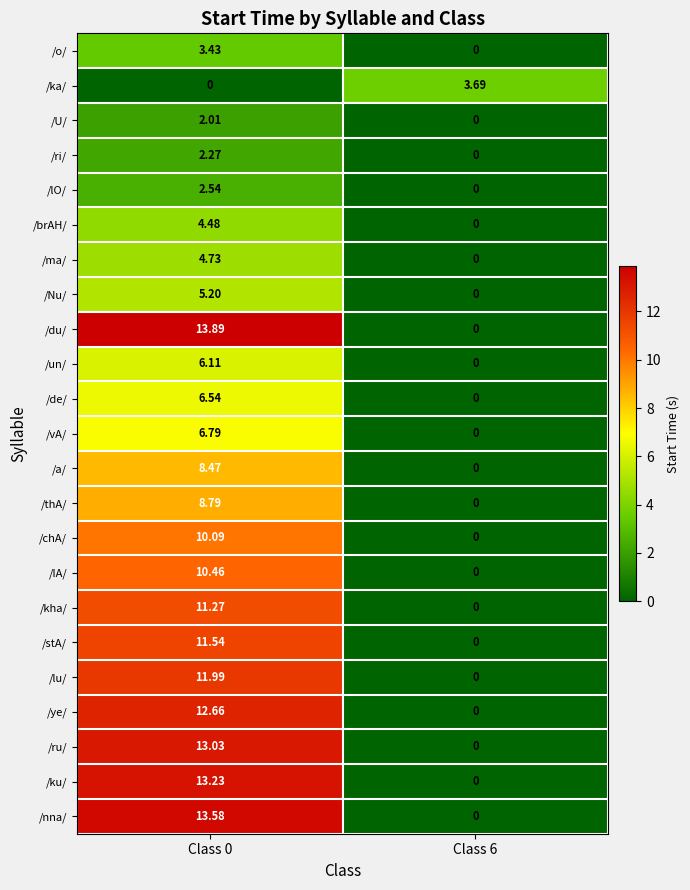

List the series in order of their peak value, highest first.

/du/, /nna/, /ku/, /ru/, /ye/, /lu/, /stA/, /kha/, /IA/, /chA/, /thA/, /a/, /vA/, /de/, /un/, /Nu/, /ma/, /brAH/, /ka/, /o/, /lO/, /ri/, /U/